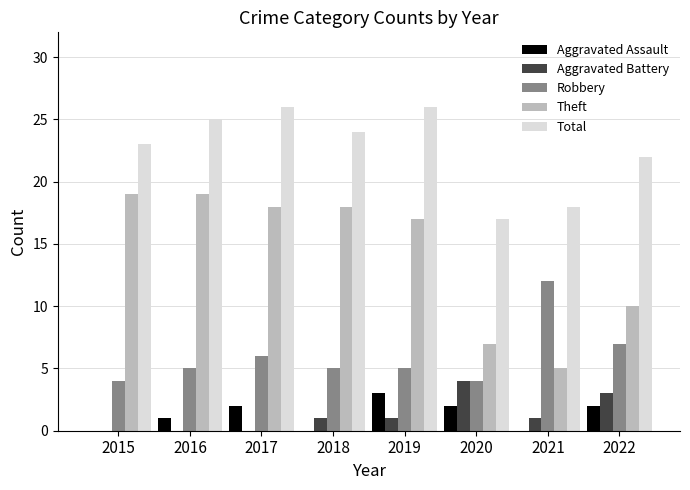

Which series has the largest total across all categories?

Total